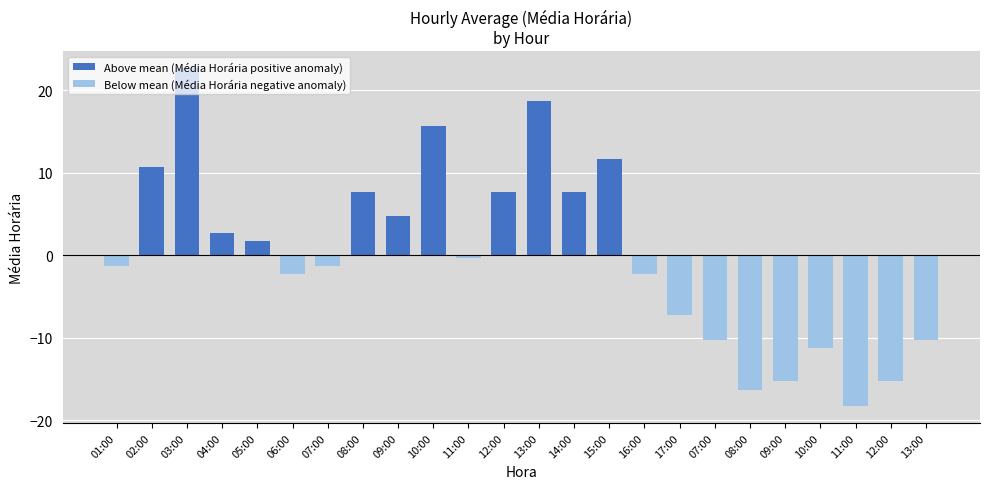

What is the sum of all Above mean (Média Horária positive anomaly) values?

111.8